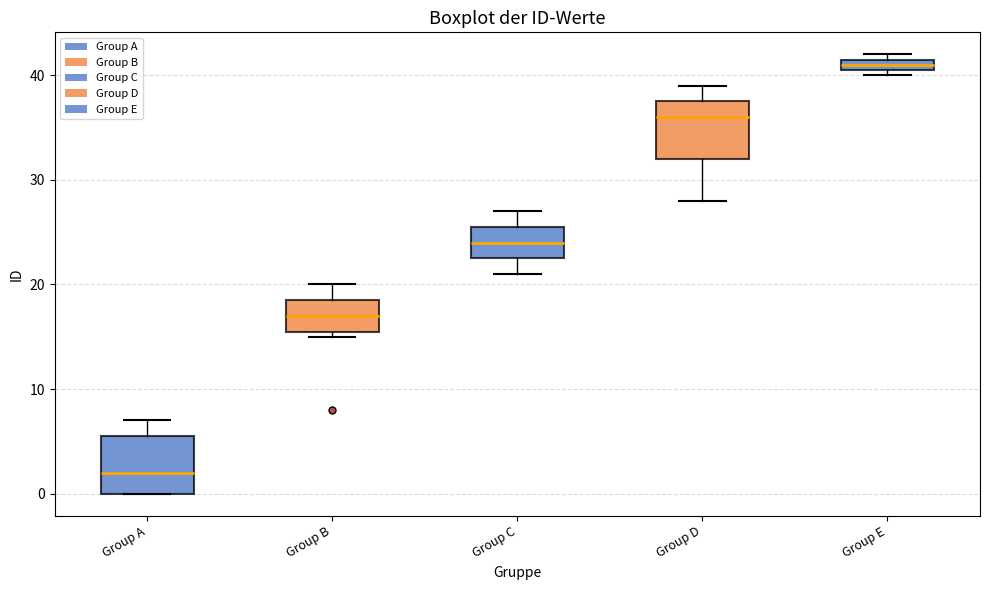

Where does the median line of the box for Group B sit on the y-axis? The values are not printed on the chart, so give them approximately, as read against the axis.

17